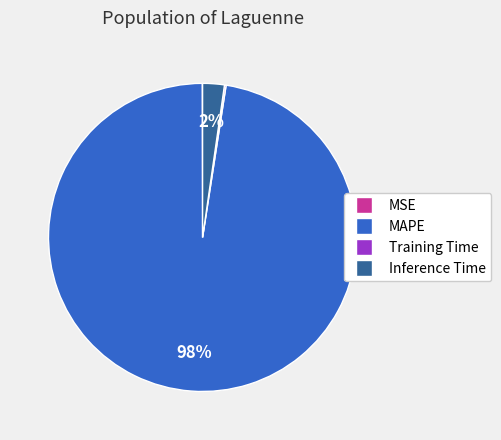

To the nearest percent, what is the combined percentage of Inference Time and MAPE?

100%